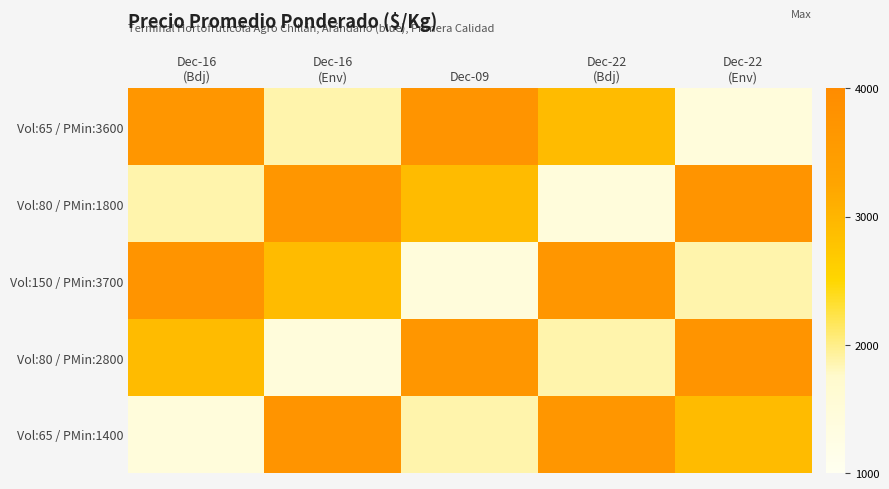

Reading left to right, transcribe all the data shown in this chart.

Vol:65 / PMin:3600: Dec-16
(Bdj)=3692	Dec-16
(Env)=1875	Dec-09=3747	Dec-22
(Bdj)=2900	Dec-22
(Env)=1446
Vol:80 / PMin:1800: Dec-16
(Bdj)=1875	Dec-16
(Env)=3692	Dec-09=2900	Dec-22
(Bdj)=1446	Dec-22
(Env)=3747
Vol:150 / PMin:3700: Dec-16
(Bdj)=3747	Dec-16
(Env)=2900	Dec-09=1446	Dec-22
(Bdj)=3692	Dec-22
(Env)=1875
Vol:80 / PMin:2800: Dec-16
(Bdj)=2900	Dec-16
(Env)=1446	Dec-09=3692	Dec-22
(Bdj)=1875	Dec-22
(Env)=3747
Vol:65 / PMin:1400: Dec-16
(Bdj)=1446	Dec-16
(Env)=3747	Dec-09=1875	Dec-22
(Bdj)=3692	Dec-22
(Env)=2900